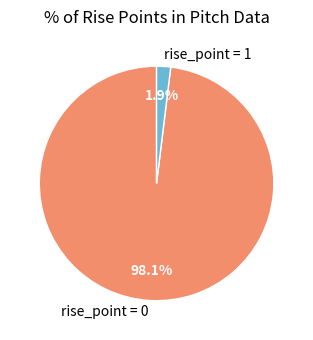

Rank the categories by value from lowest to highest.

rise_point = 1, rise_point = 0